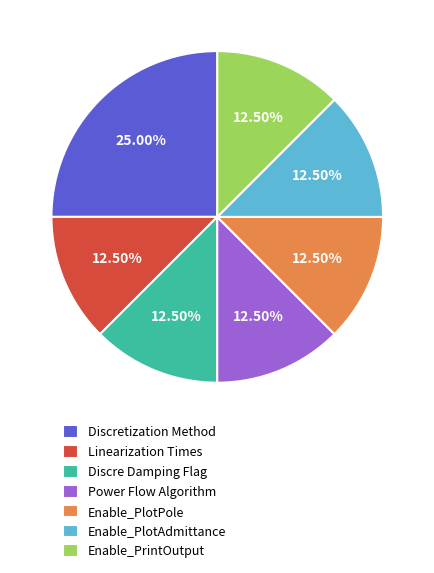

Approximately how many times larger is the value at Discretization Method compared to Discre Damping Flag?

2.0